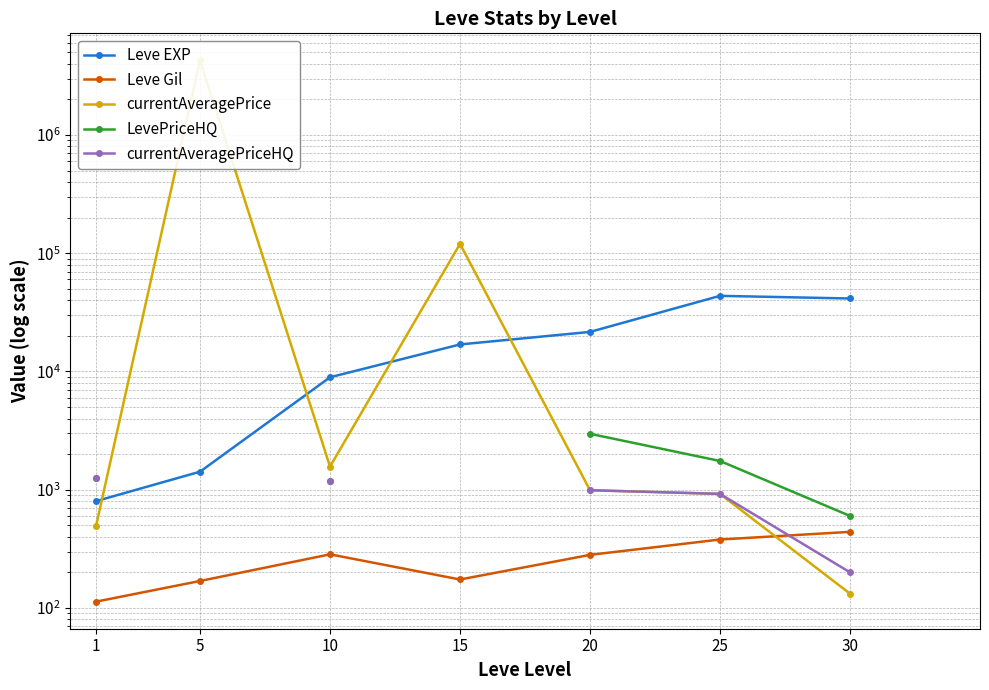

How many lines are shown in the chart?

5